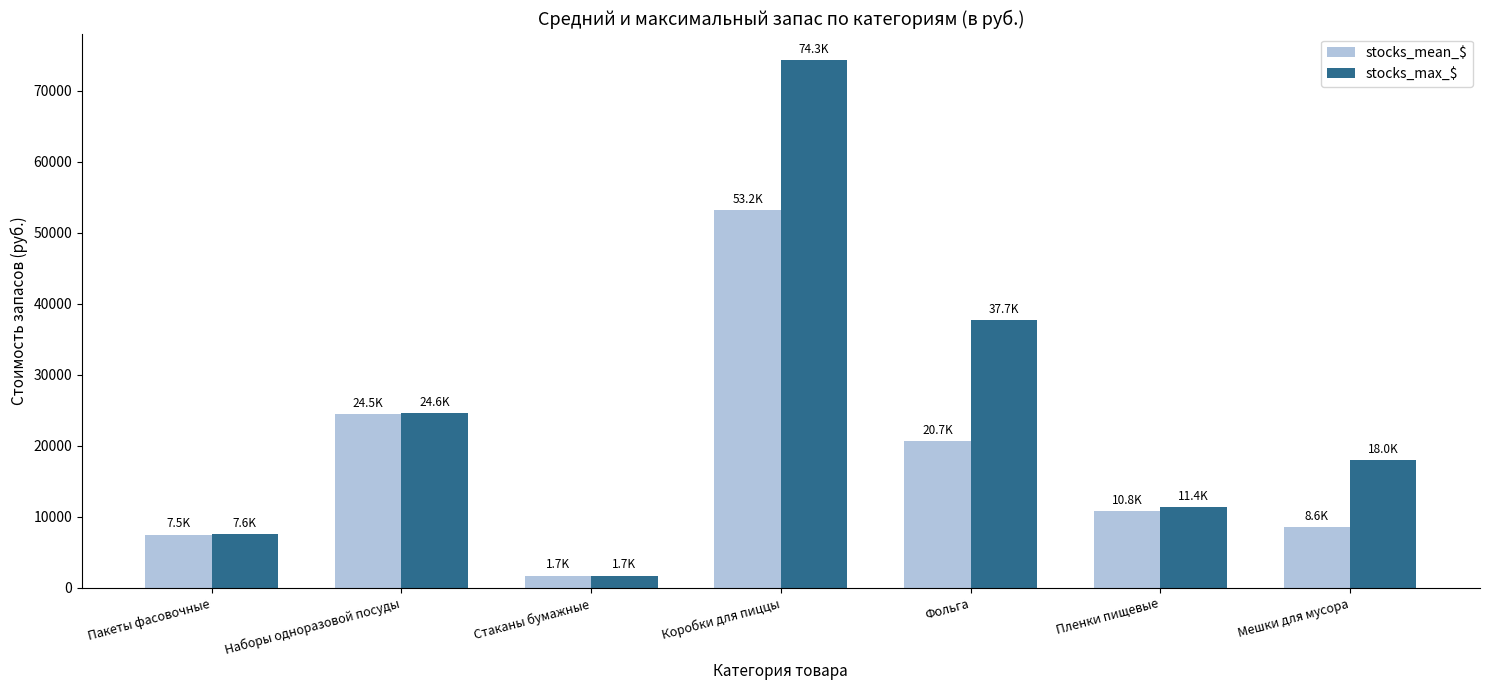

Reading right to left, what are all the values shown in this chart?

stocks_mean_$: 8589.6	10768.1	20671.8	53206.5	1732.5	24478.6	7490.1
stocks_max_$: 18039.6	11425.6	37741.6	74350.0	1732.5	24645.6	7563.2